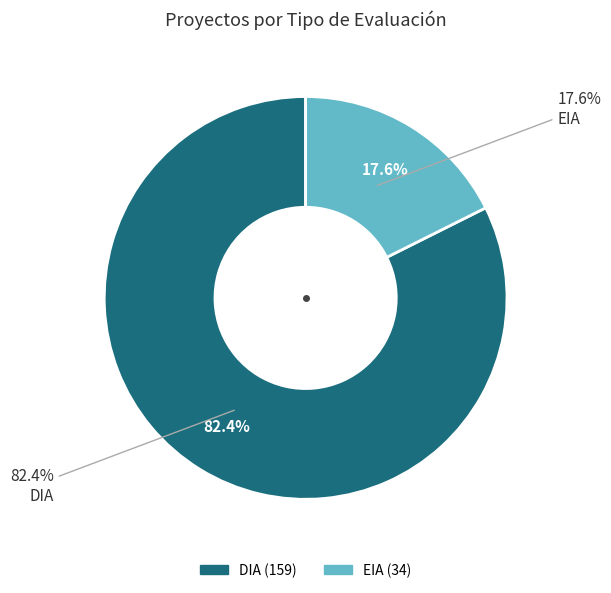

Count the number of slices in the pie.

2